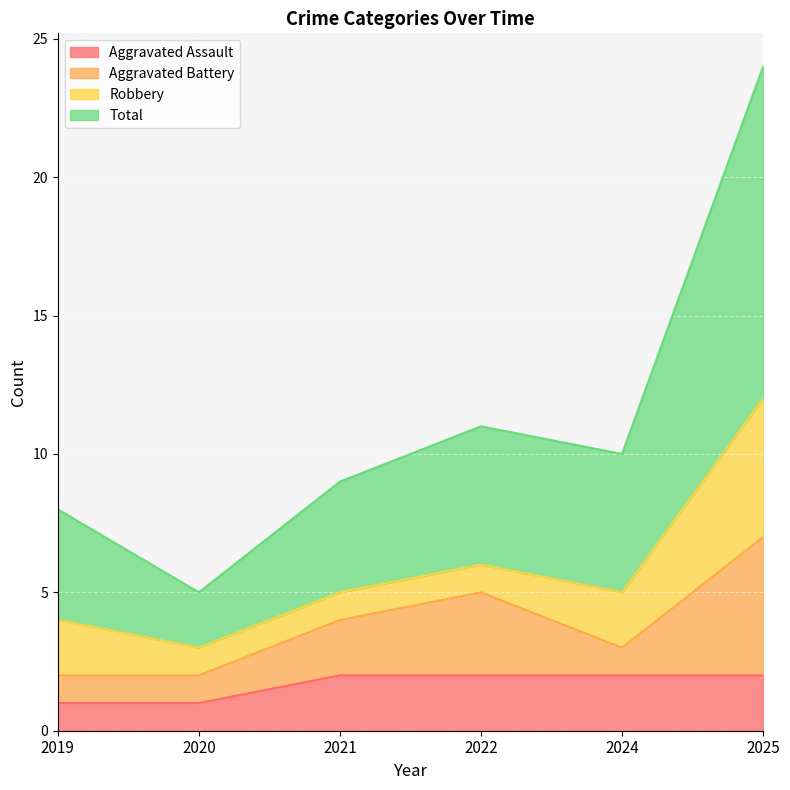

What are all the series names shown in the legend?

Aggravated Assault, Aggravated Battery, Robbery, Total